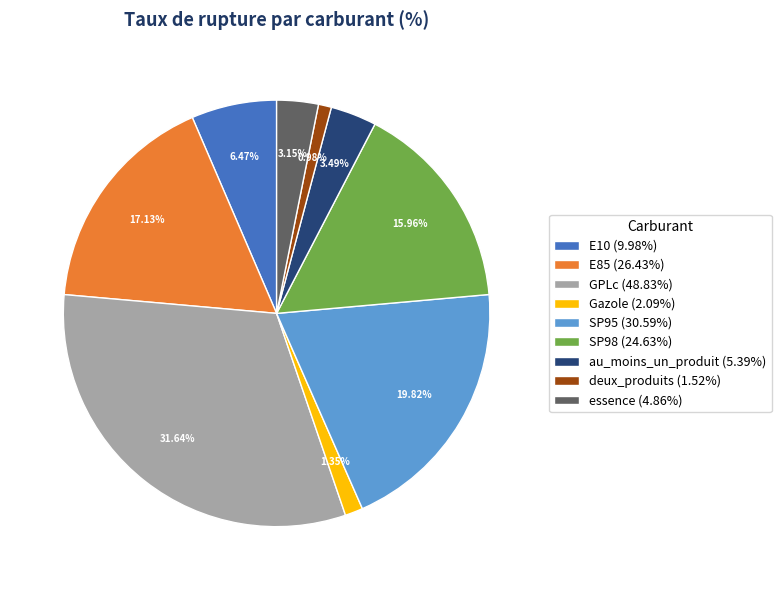

Between GPLc (48.83%) and SP98 (24.63%), which is larger?

GPLc (48.83%)